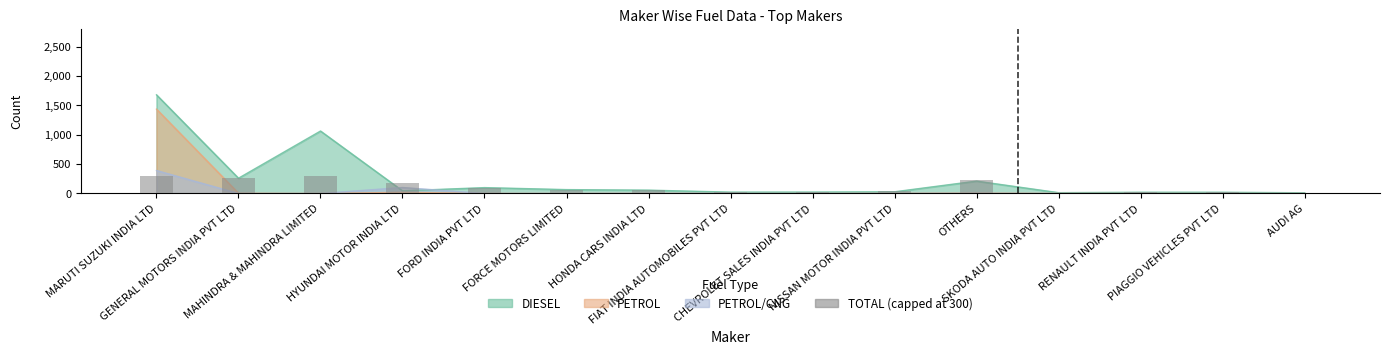

How many bars are there in total?

15